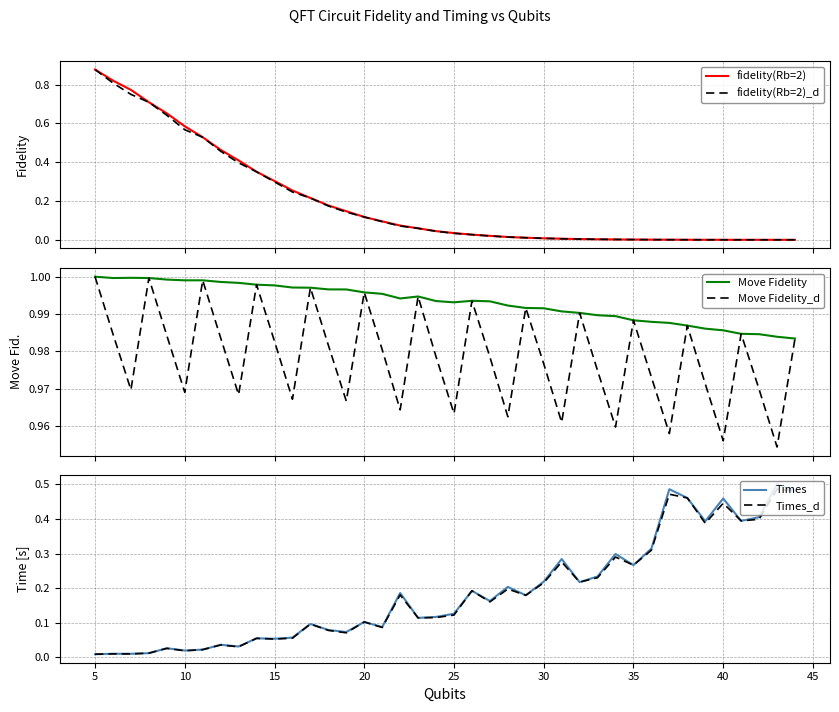

Count the number of categories in the chart.

40